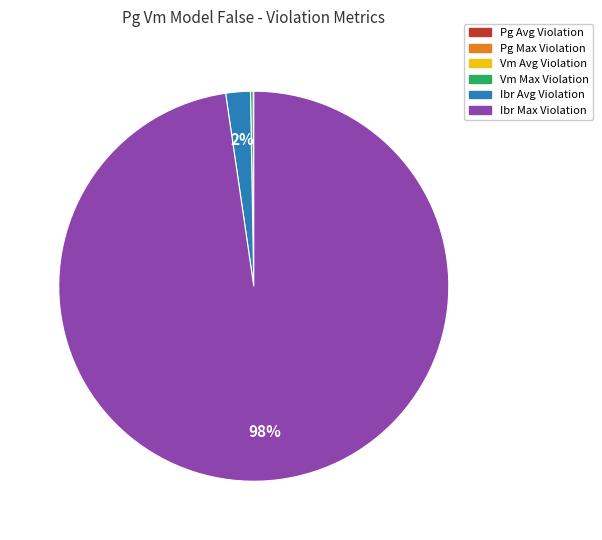

To the nearest percent, what is the difference between the largest and smallest slice percentages?

98%